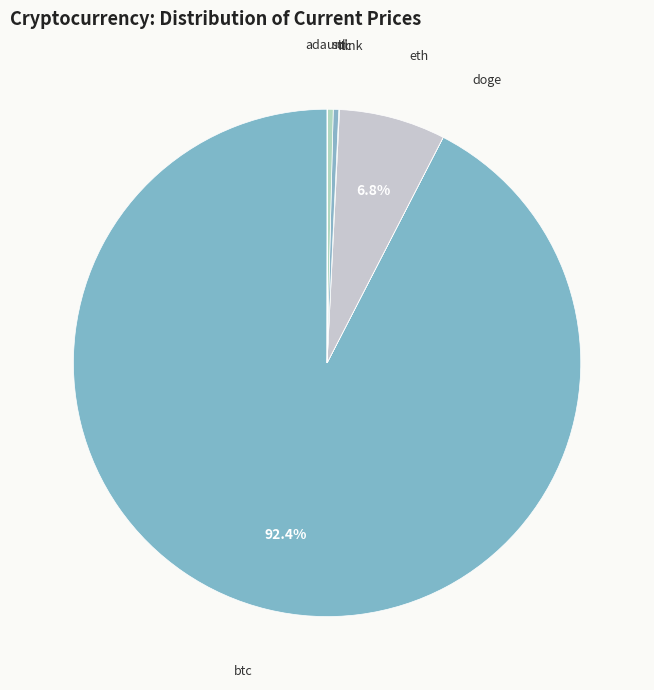

Does any single category account for the majority?

Yes